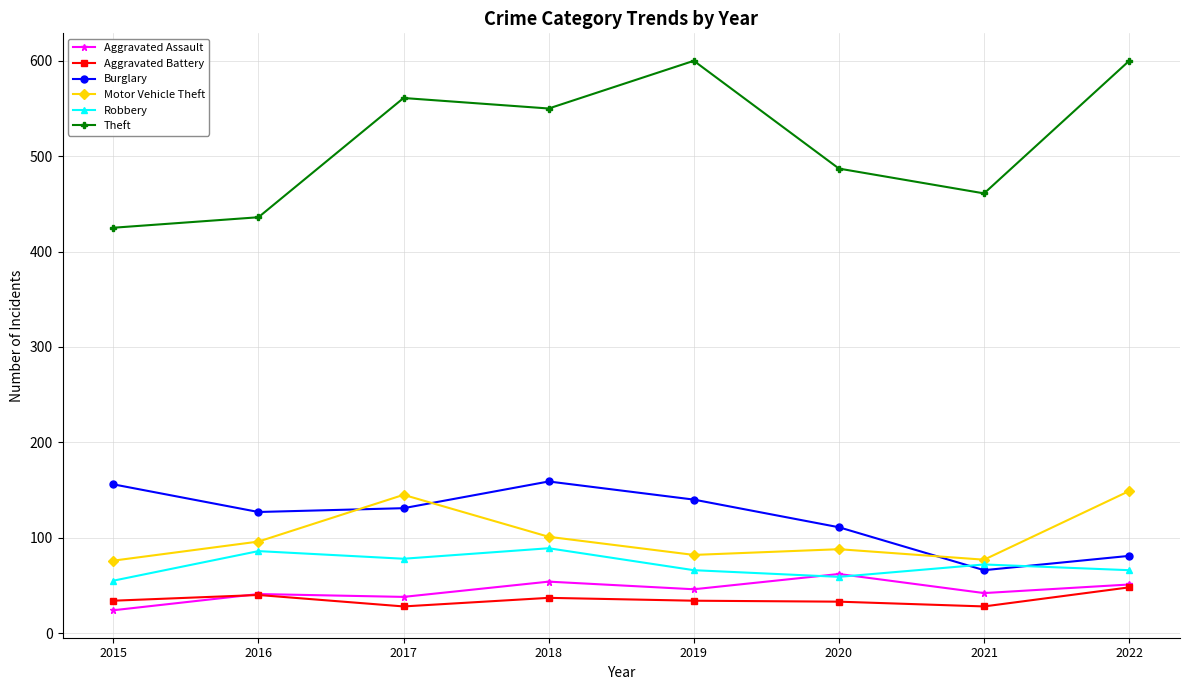

In Motor Vehicle Theft, how many points are higher than both neighbors (excluding endpoints)?

2